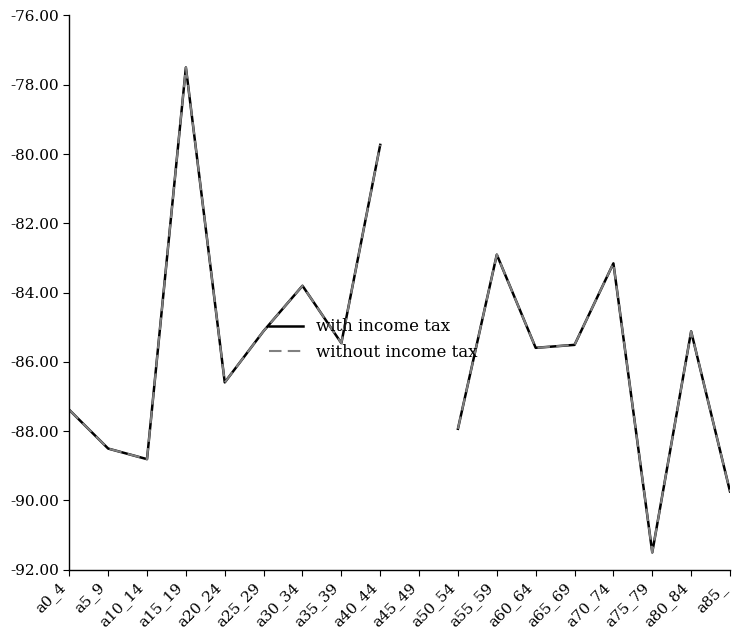

Which category has the lowest value across all series?

a75_79